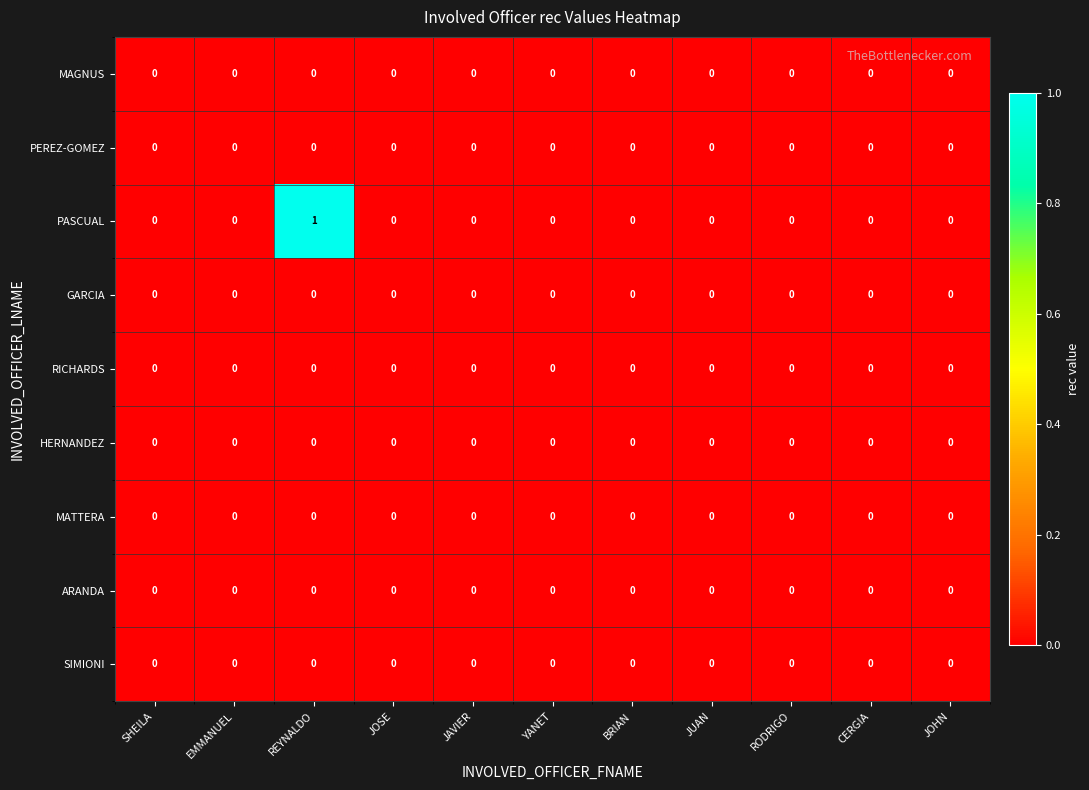

What is the maximum value shown in the chart?

1